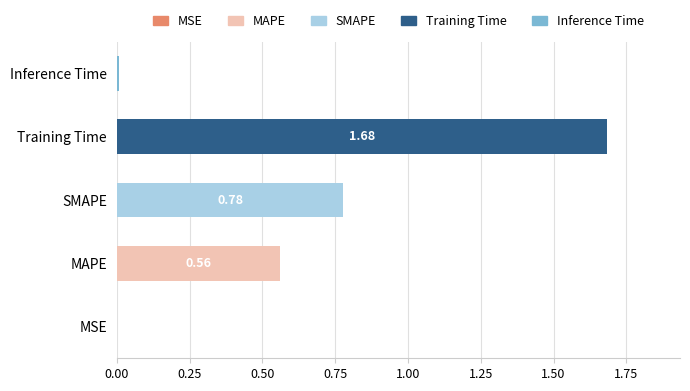

What is the change in value from Training Time to Inference Time?

-1.7